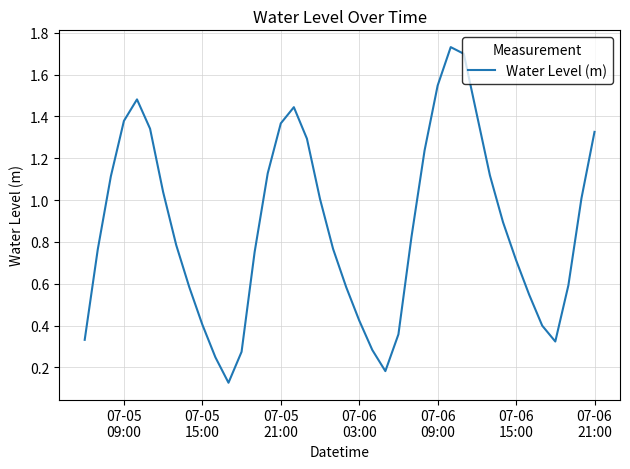

What is the difference between the maximum and minimum values?

1.6